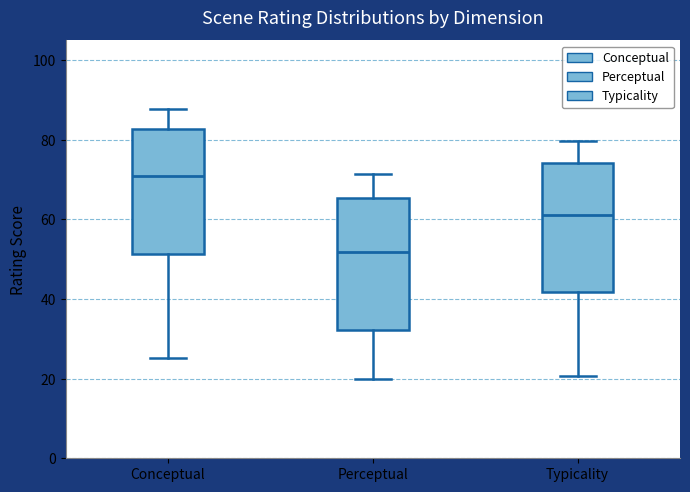

Reading left to right, read every box against the y-axis: the position of its median line, the range the box covers, and the ends of its whiskers. The values are not printed on the chart, so give them approximately, as read against the axis.

Conceptual: median 70, box 52 to 82, whiskers 26 to 88
Perceptual: median 52, box 32 to 66, whiskers 20 to 72
Typicality: median 62, box 42 to 74, whiskers 20 to 80